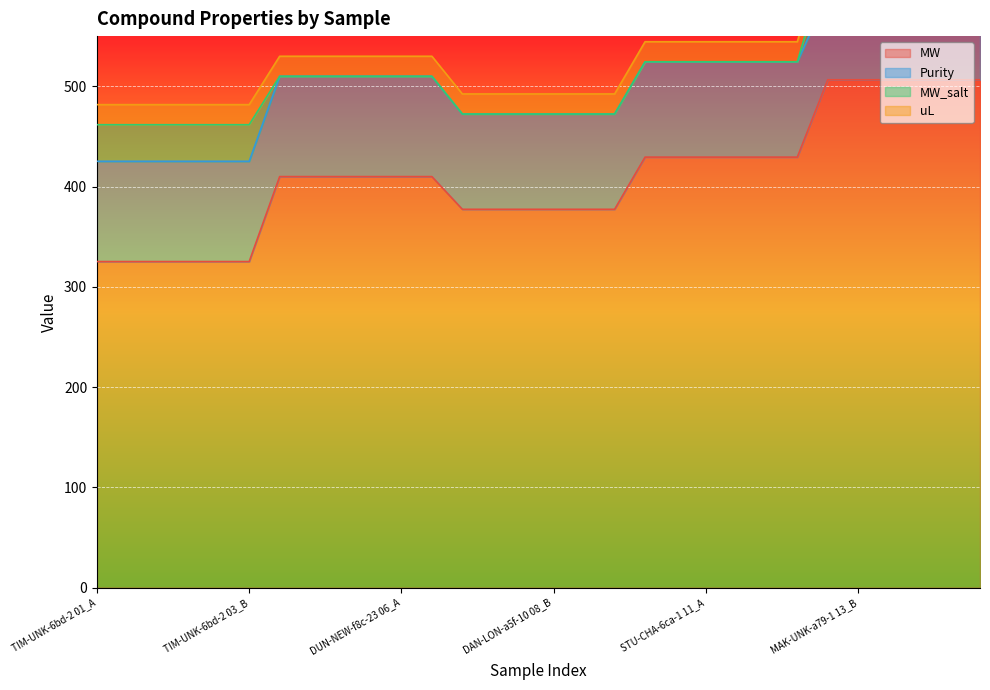

What is the label of the 4th point from the right?

MAK-UNK-a79-1 14_A